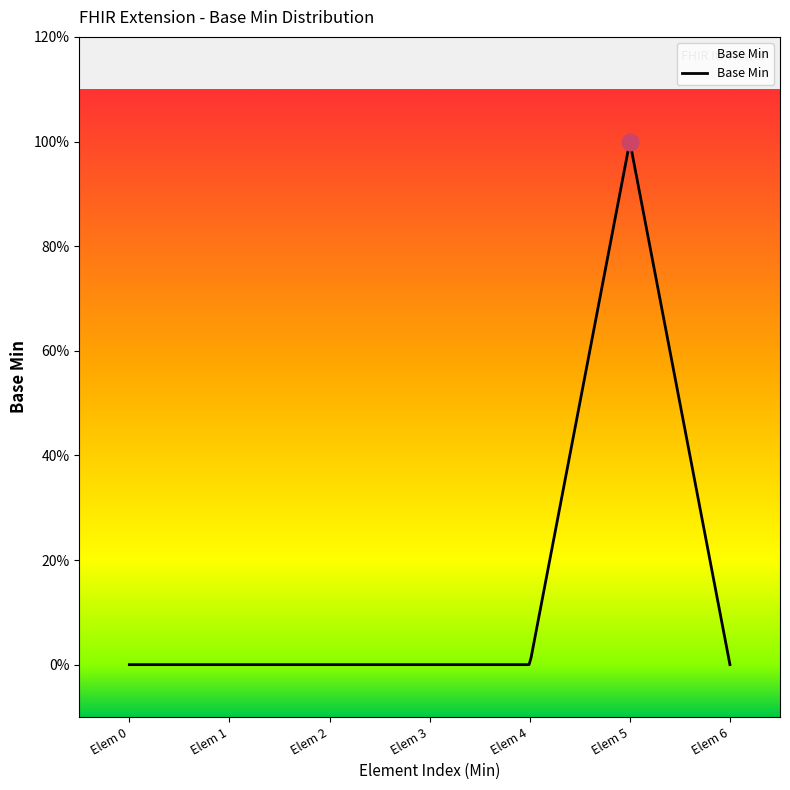

Does the chart display data point markers on the line(s)?

No